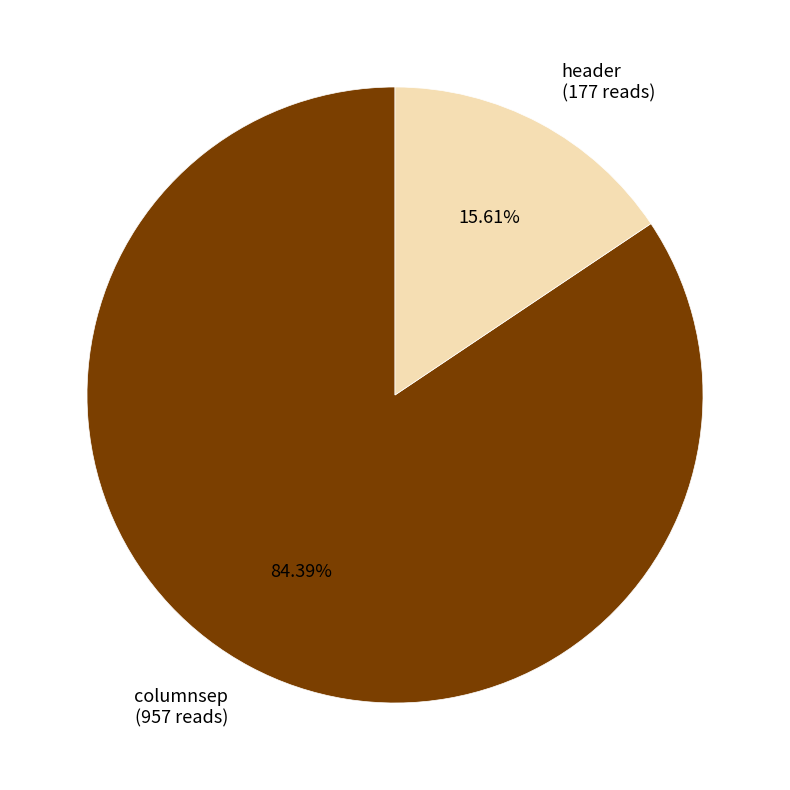

Does any single category account for the majority?

Yes